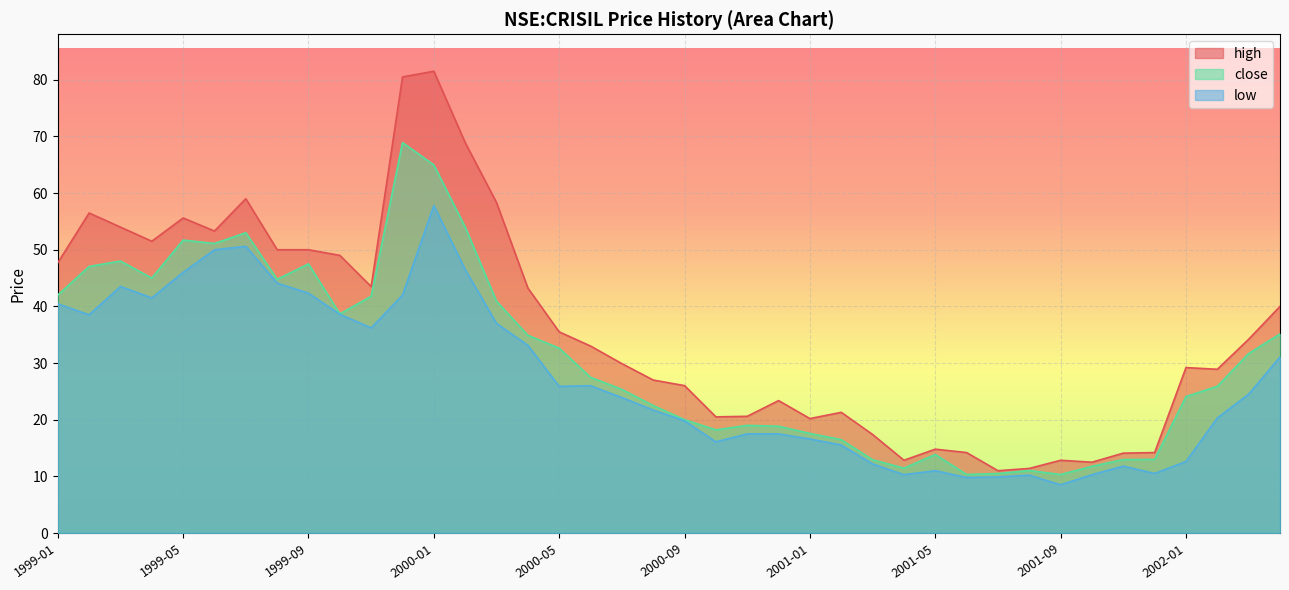

Which series has the widest spread of values?

high